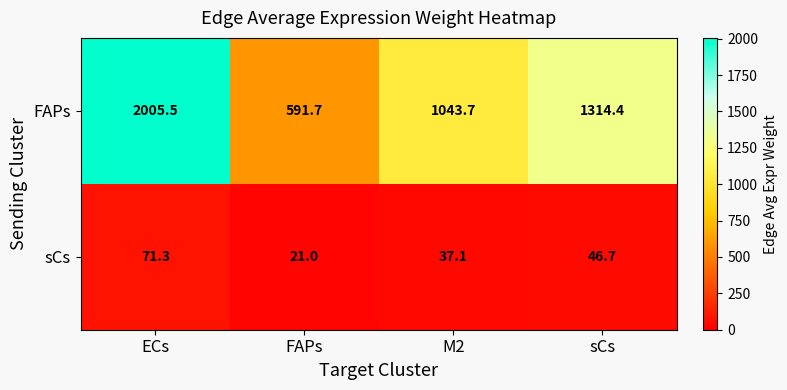

What is the sum of all FAPs values?

4955.3